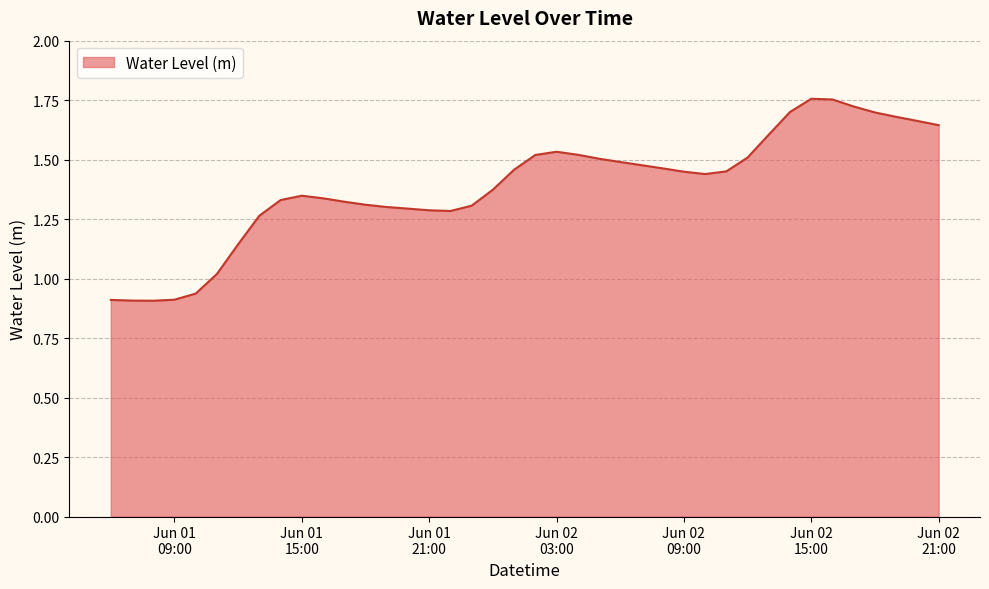

What is the difference between the maximum and minimum values?

0.8